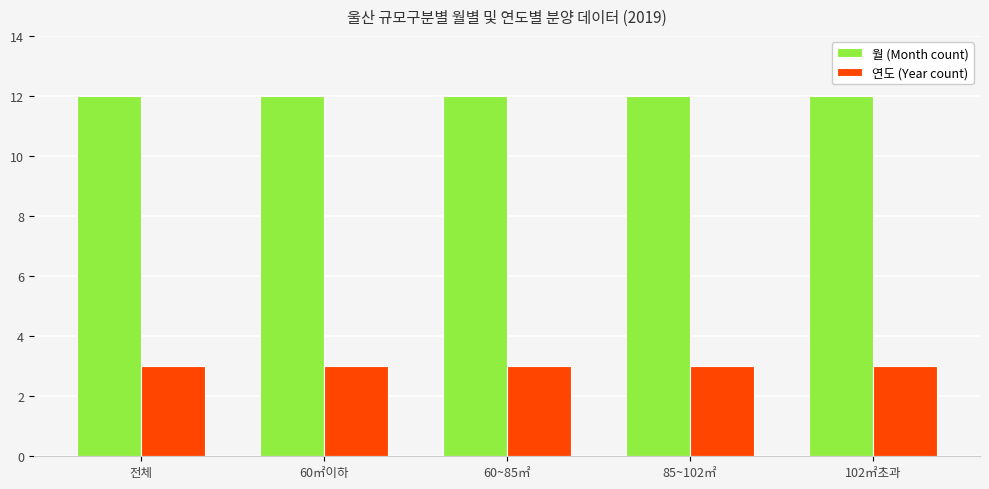

The value of 월 (Month count) at 60~85㎡ is 12. True or false?

True